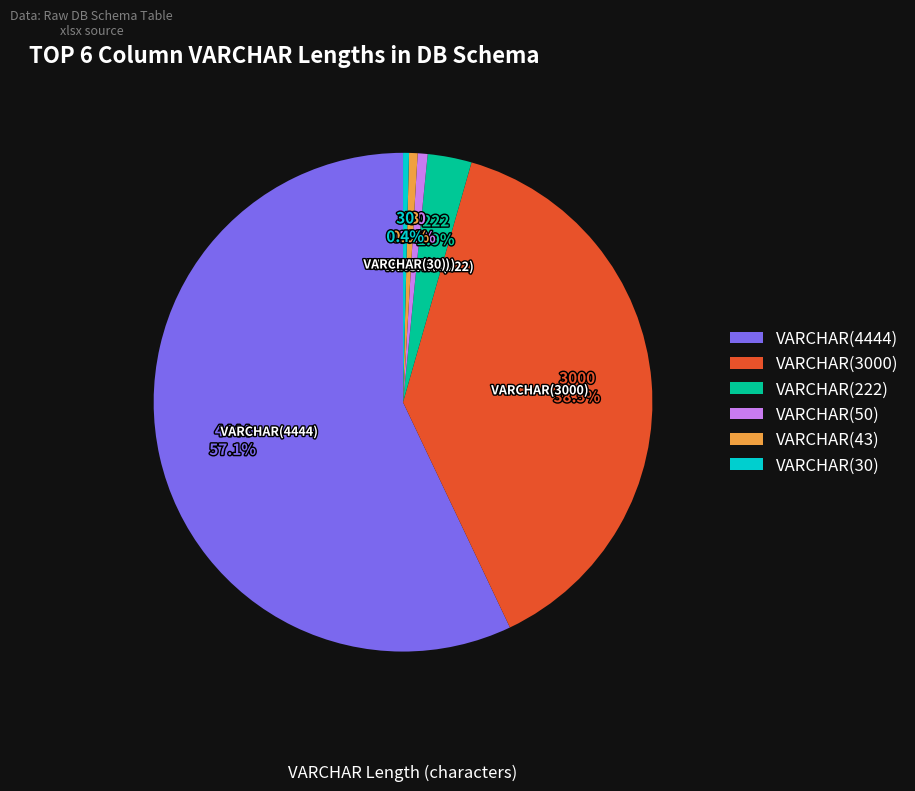

Is VARCHAR(3000) the majority of the pie?

No